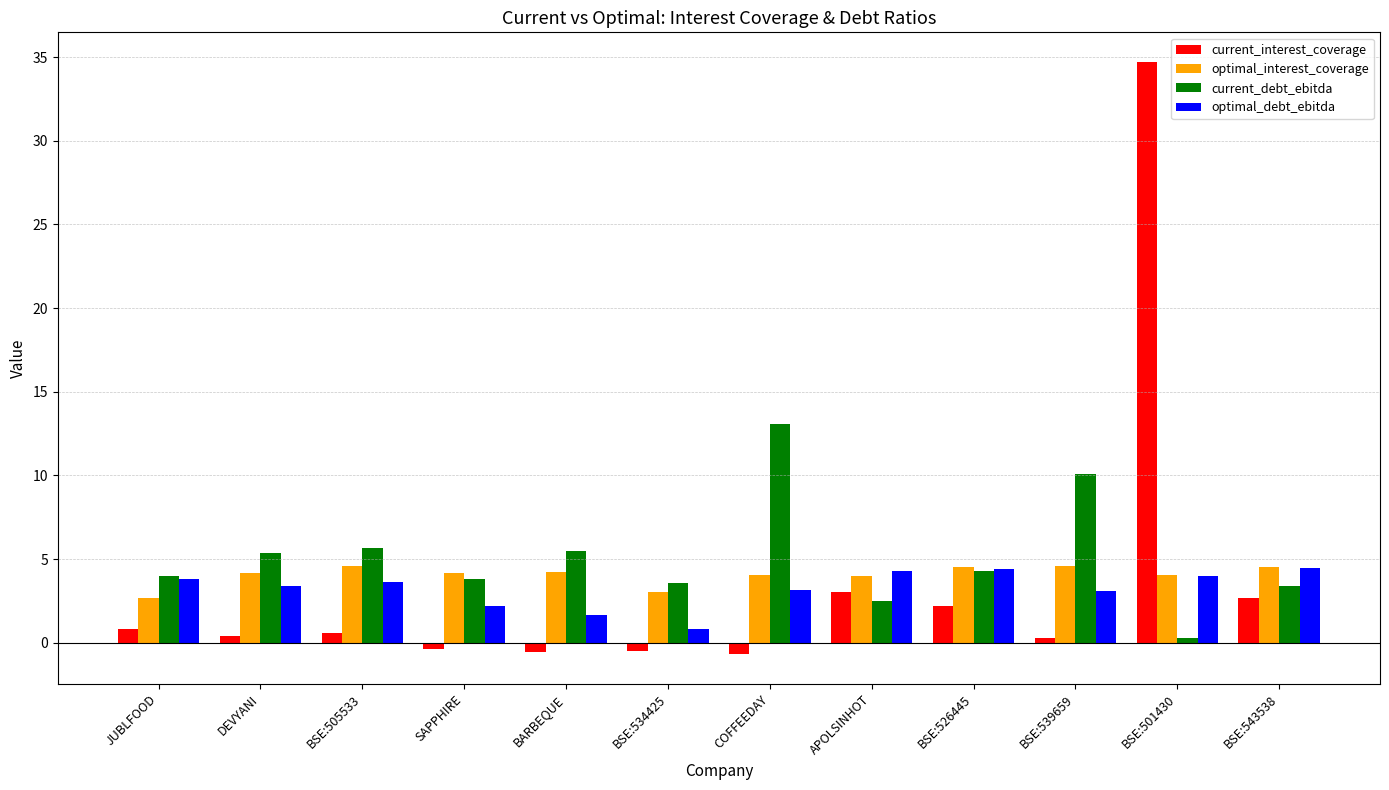

What is the smallest value displayed?

-0.7